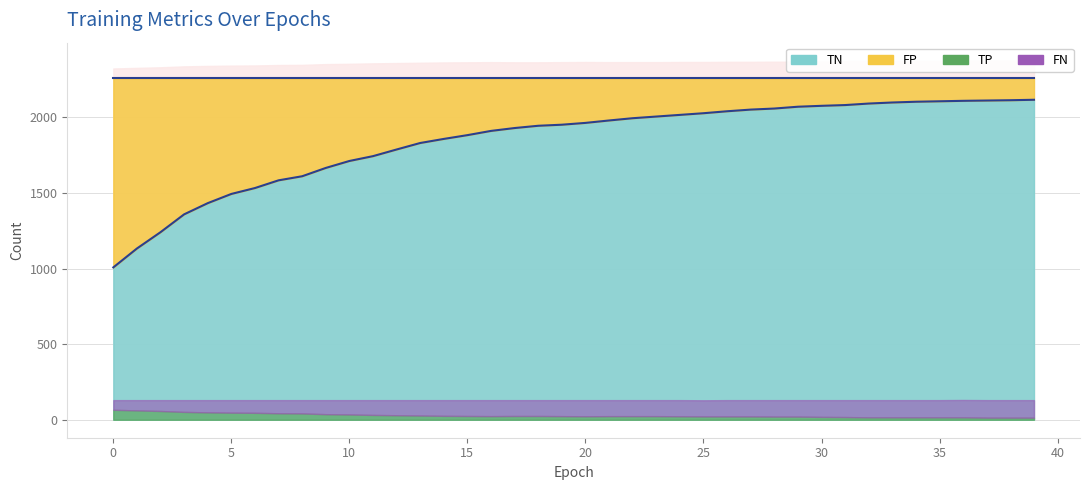

Reading left to right, list all the values displayed in this chart.

TP: 66	62	58	52	49	47	46	43	42	37	35	32	30	28	26	25	24	25	25	24	23	24	24	24	23	22	22	22	21	21	19	18	16	16	16	16	16	14	14	14
TN: 1008	1133	1241	1359	1433	1494	1533	1584	1611	1666	1712	1744	1788	1831	1858	1883	1911	1930	1945	1952	1964	1980	1995	2006	2017	2028	2041	2052	2059	2071	2077	2082	2092	2099	2104	2107	2110	2112	2114	2117
FP: 1252	1127	1019	901	827	766	727	676	649	594	548	516	472	429	402	377	349	330	315	308	296	280	265	254	243	232	219	208	201	189	183	178	168	161	156	153	150	148	146	143
FN: 64	68	72	78	81	83	84	87	88	93	95	98	100	102	104	105	106	105	105	106	107	106	106	106	107	107	108	108	109	109	111	112	114	114	114	114	115	116	116	116